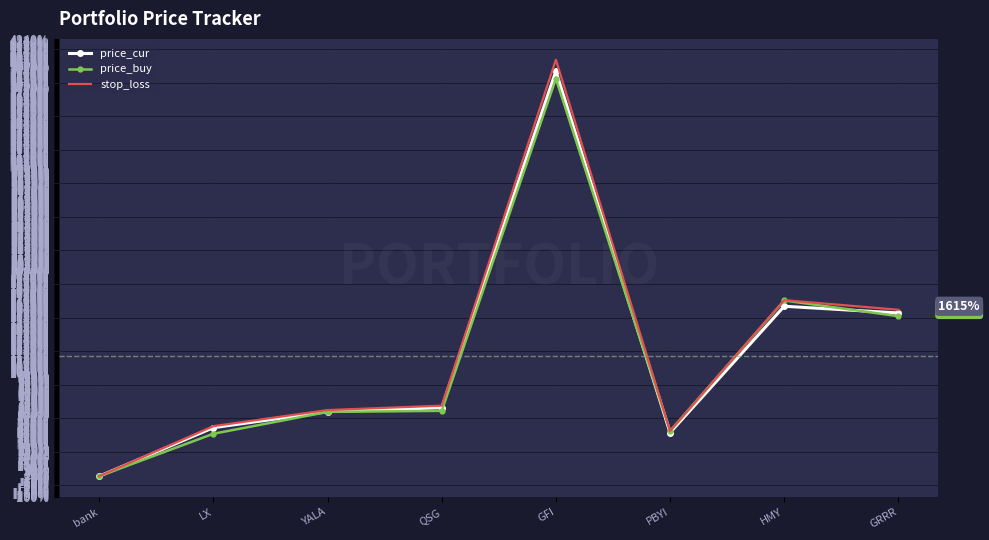

True or false: stop_loss has a value of 0.0 at bank.

True